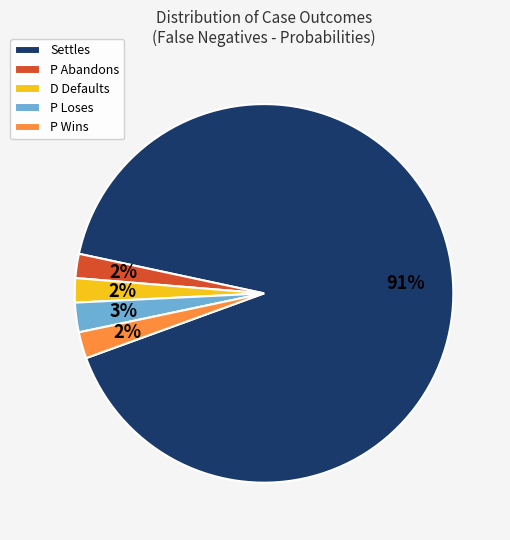

What is the largest slice in the pie chart?

Settles